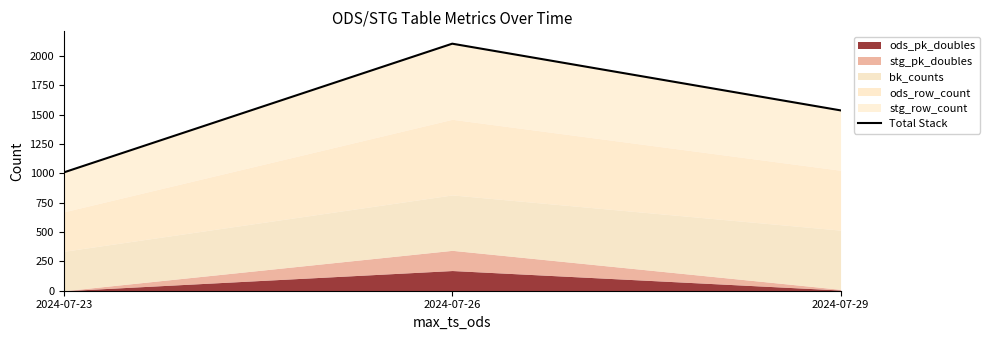

Is it true that the value at 2024-07-29 is 2616?

False